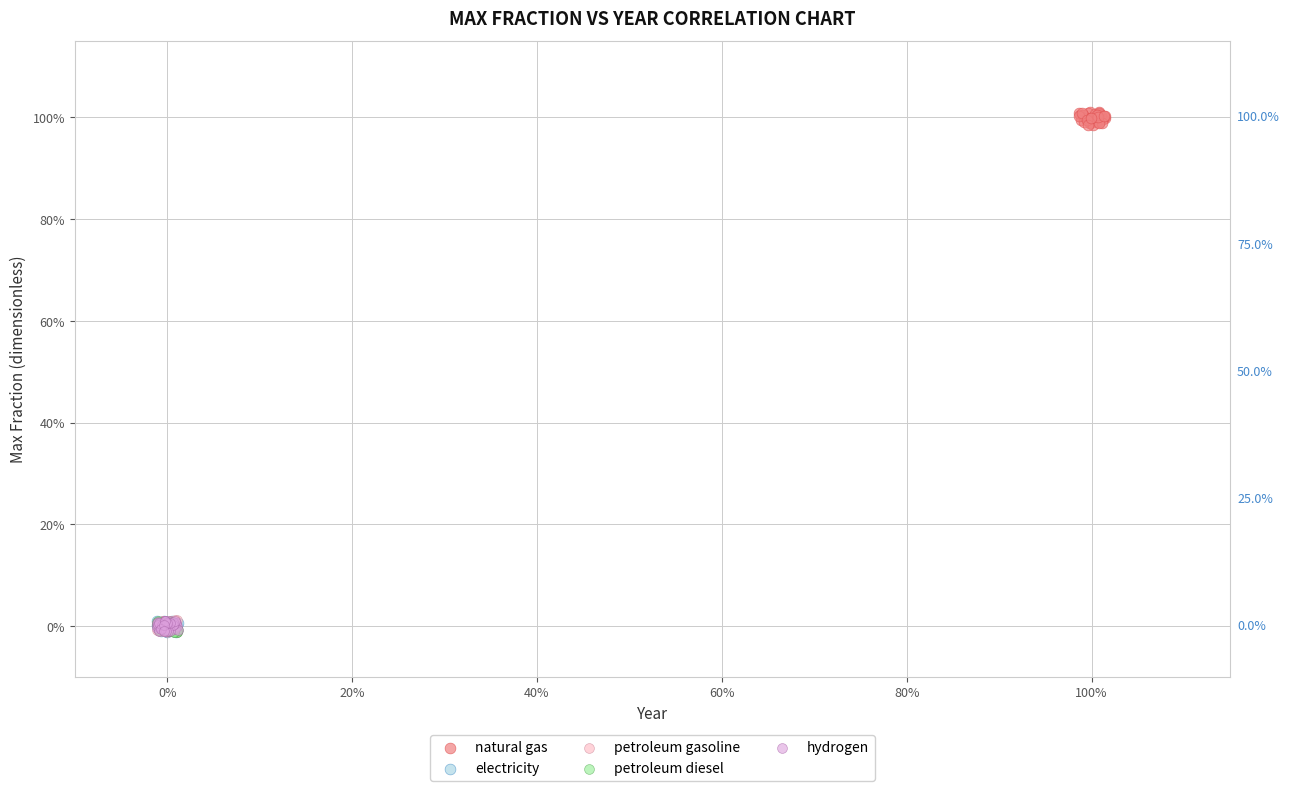

Which series reaches the maximum Y coordinate?

natural gas